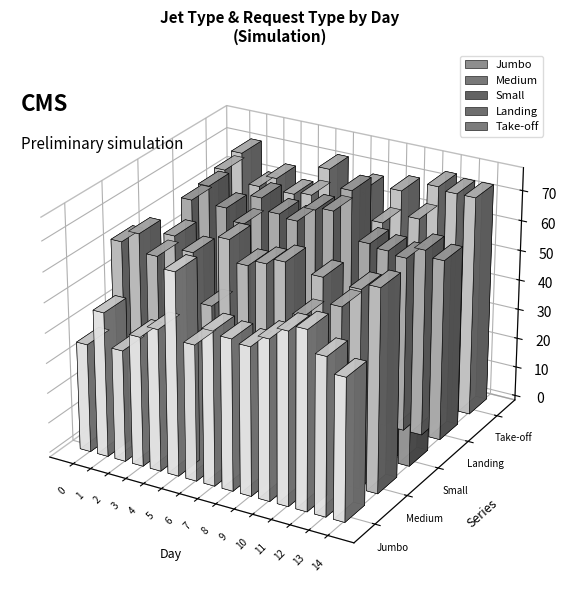

What is the lowest value of the Medium series?

48